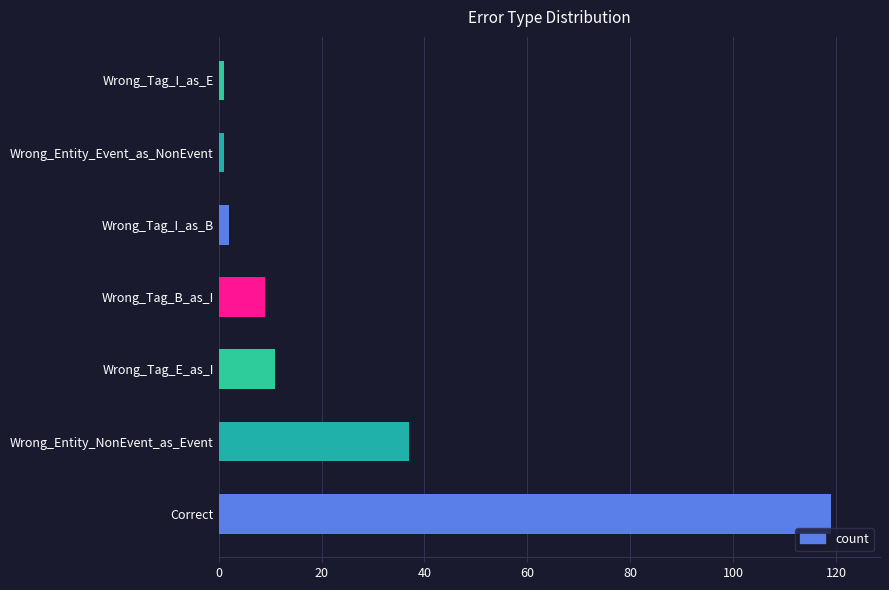

Which has a higher value, Wrong_Tag_I_as_E or Wrong_Entity_NonEvent_as_Event?

Wrong_Entity_NonEvent_as_Event